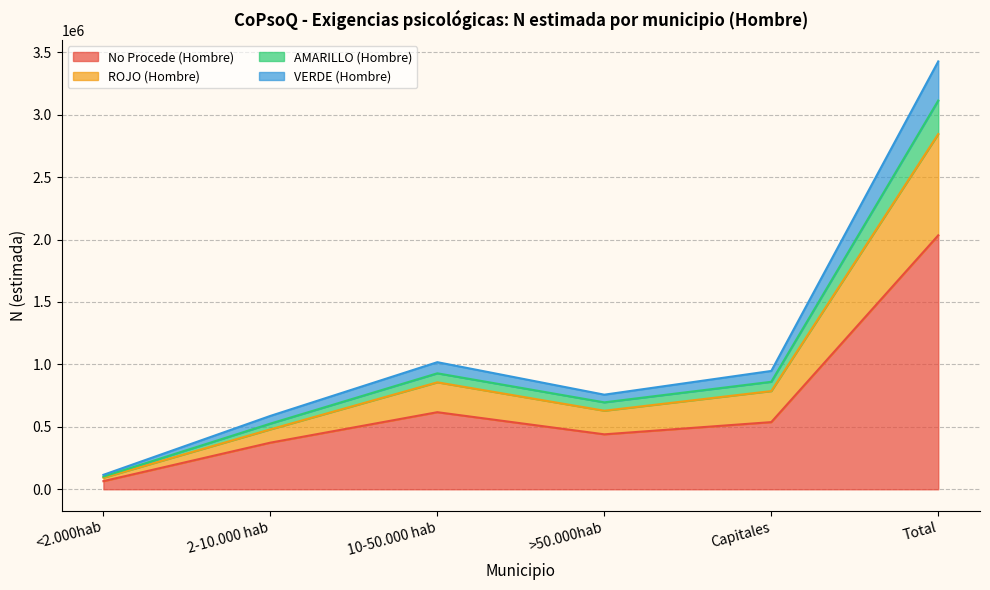

What is the difference between the highest and lowest values at 2-10.000 hab?

214282